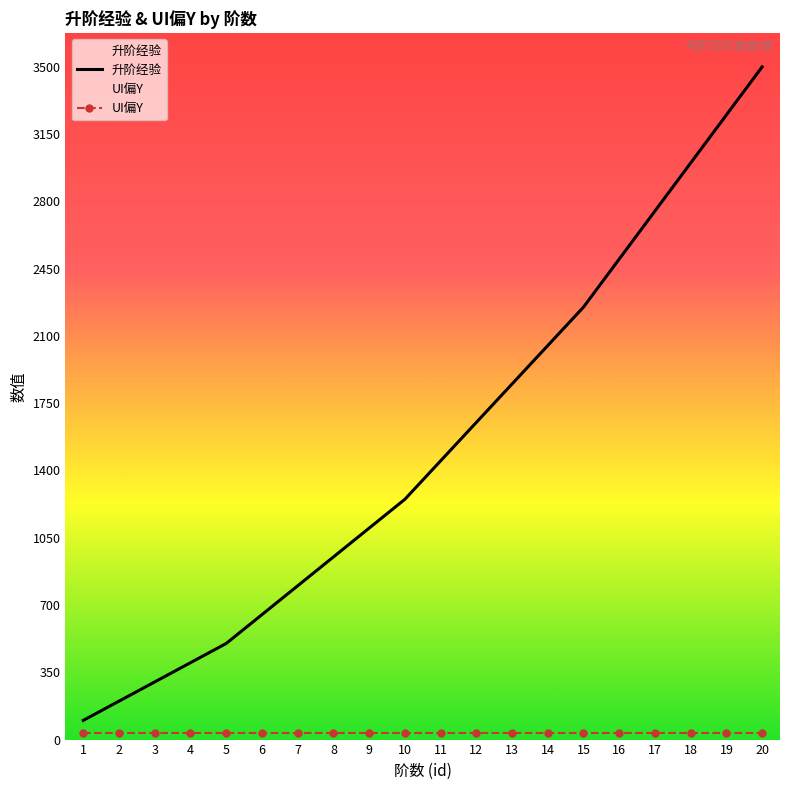

What is the sum of all 升阶经验 values?

30500